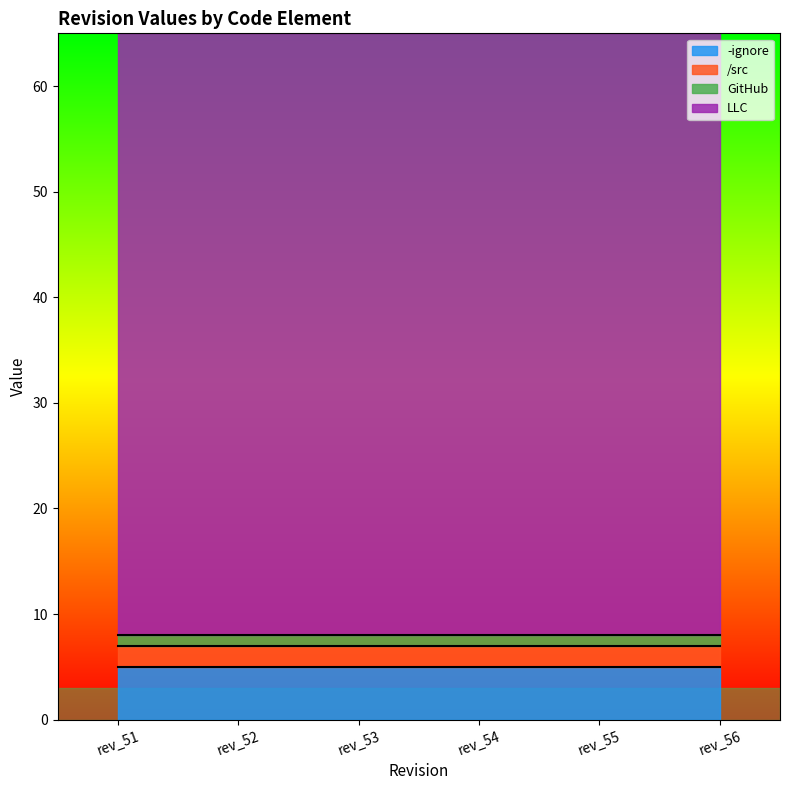

True or false: GitHub and -ignore cross at least once.

False